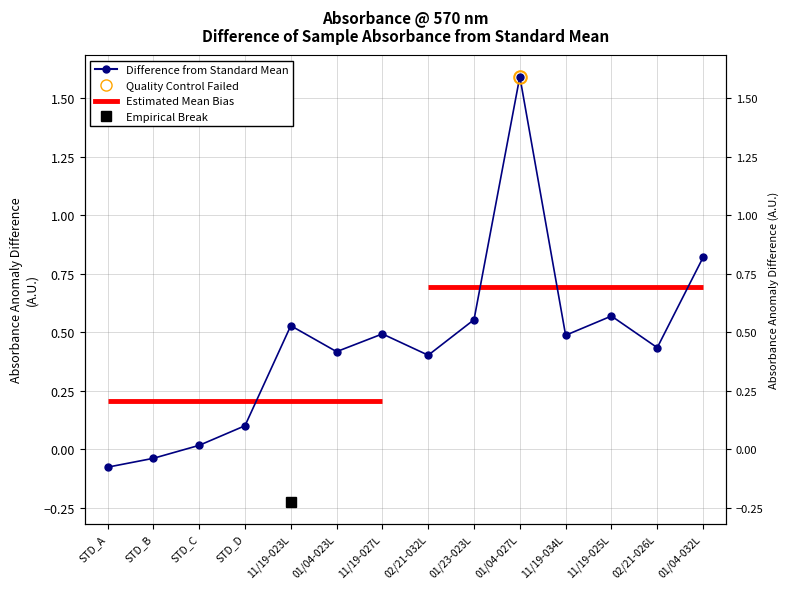

Reading left to right, what are all the values shown in this chart?

-0.1	-0.0	0.0	0.1	0.5	0.4	0.5	0.4	0.6	1.6	0.5	0.6	0.4	0.8